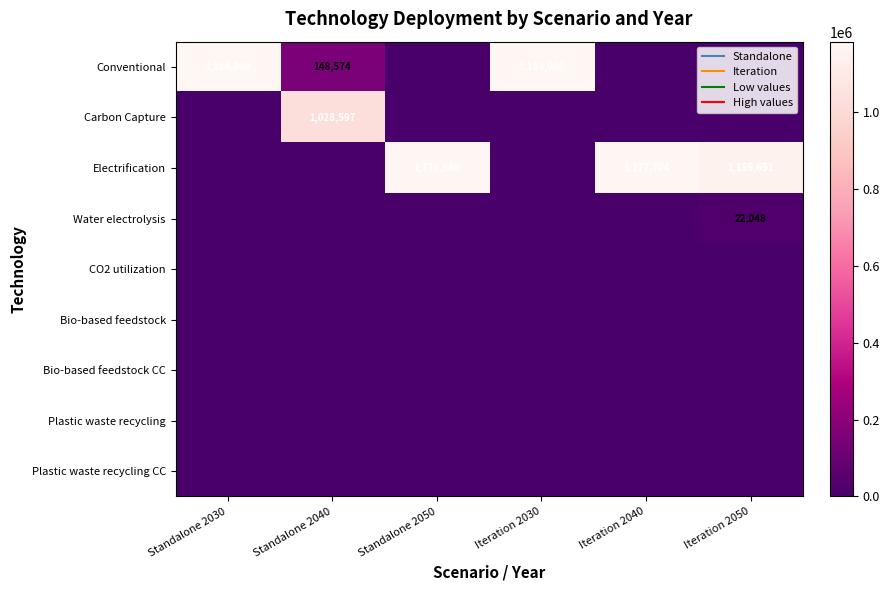

What is the total value across all series at Standalone 2040?

1177171.1